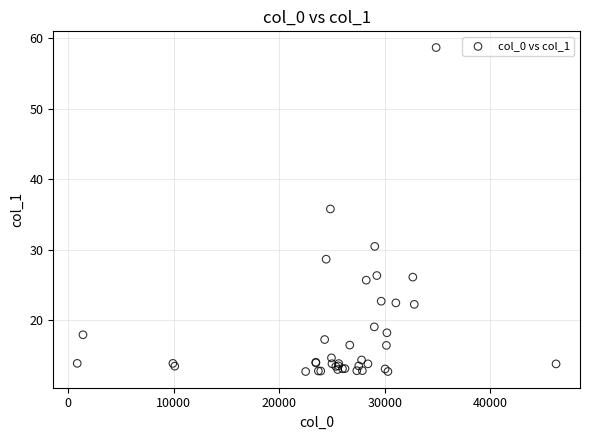

What Y value in the scatter plot is closest to 35?

35.8